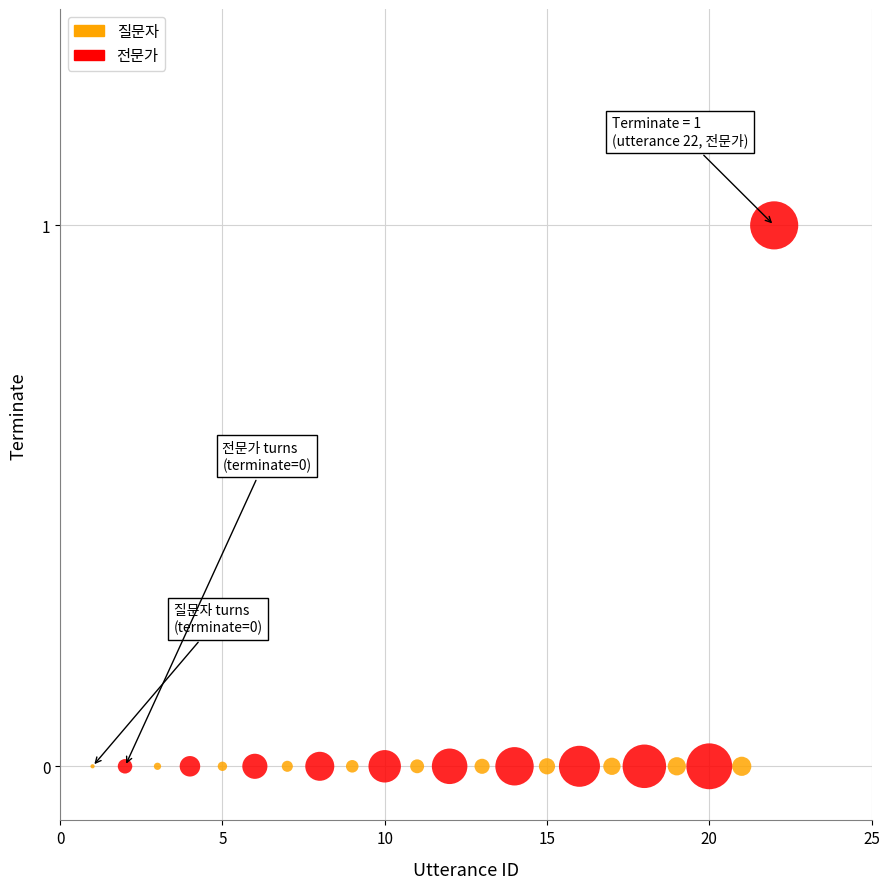

Which series reaches the maximum Y coordinate?

전문가